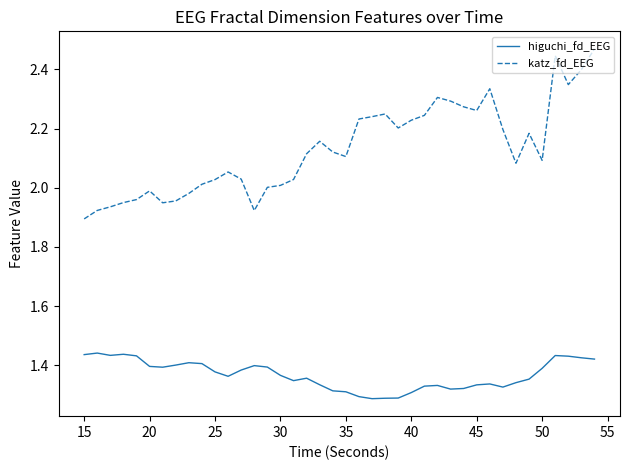

Which series has the largest total across all categories?

katz_fd_EEG